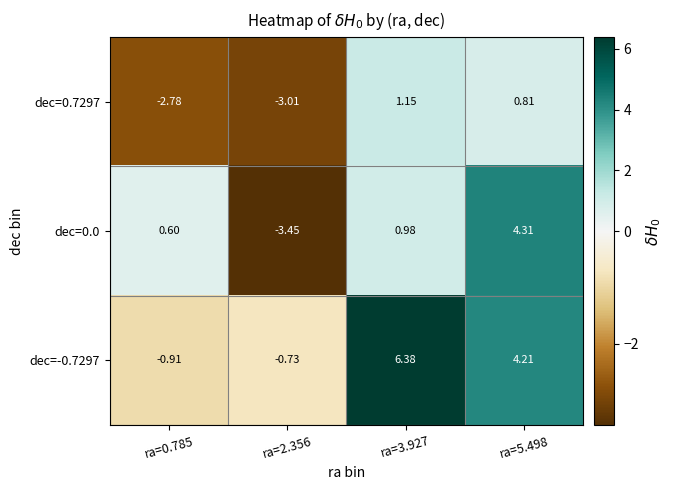

List the series in order of their peak value, lowest first.

dec=0.7297, dec=0.0, dec=-0.7297